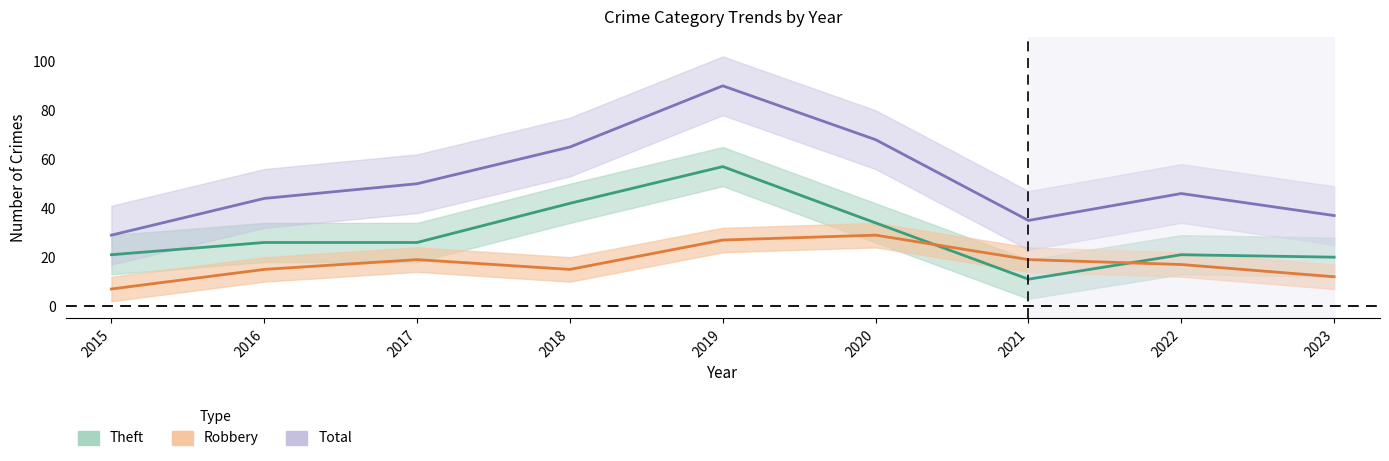

Reading right to left, list all the values displayed in this chart.

Theft: 20	21	11	34	57	42	26	26	21
Robbery: 12	17	19	29	27	15	19	15	7
Total: 37	46	35	68	90	65	50	44	29